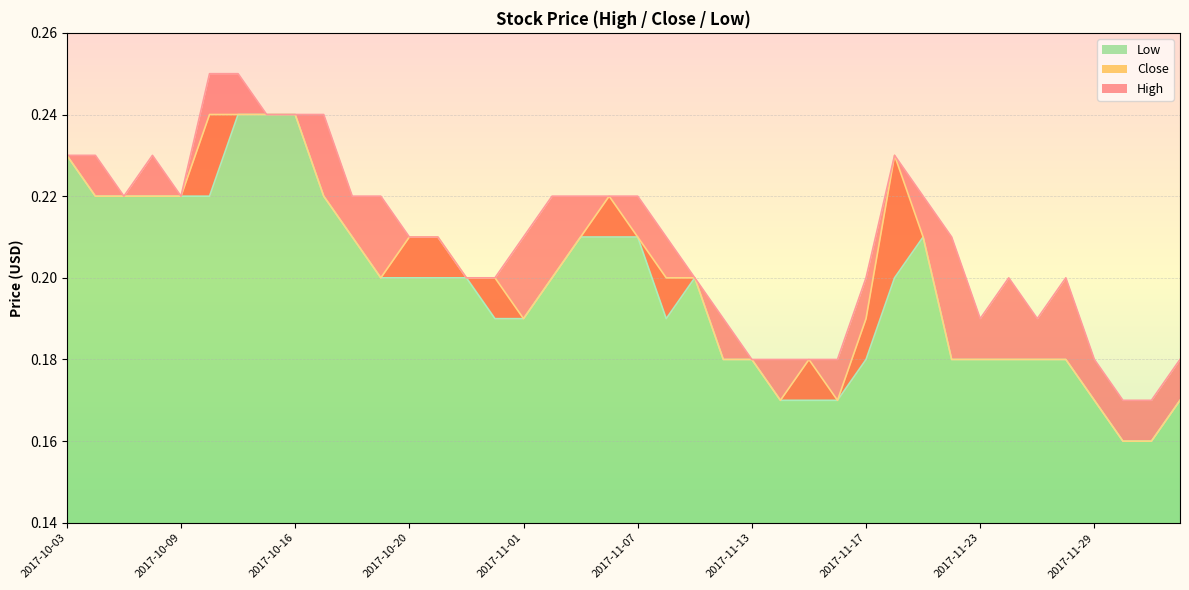

True or false: High and Low cross at least once.

False